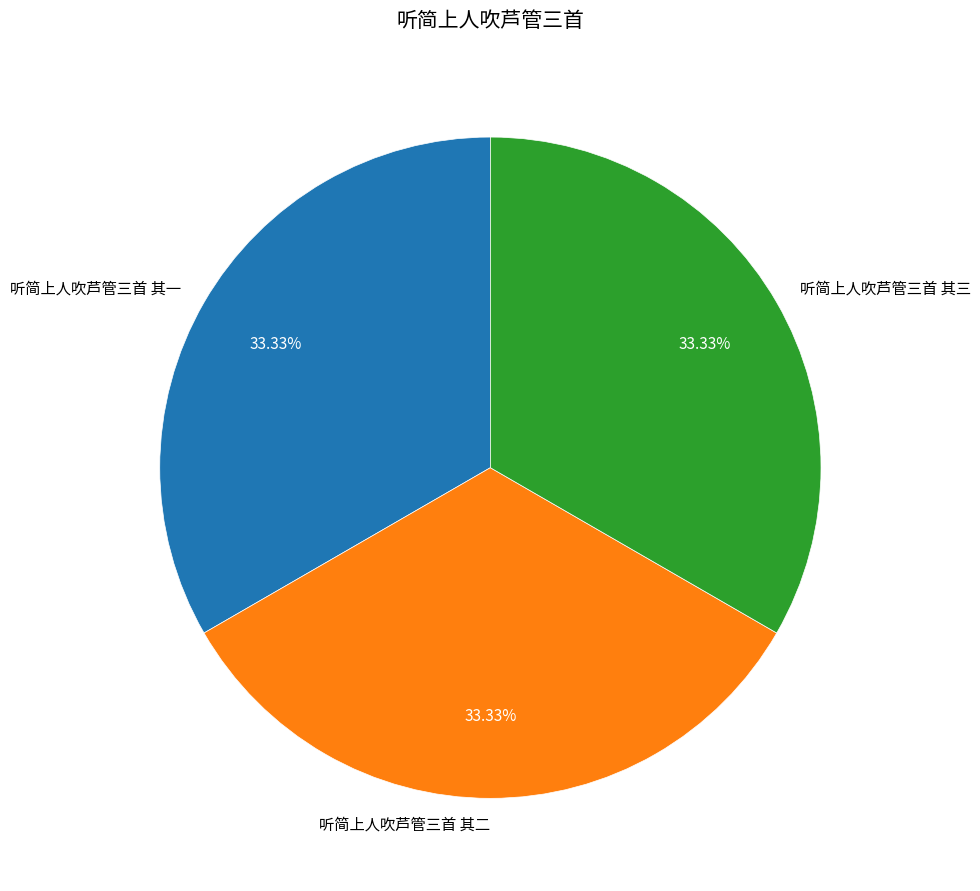

What percentage is the 听简上人吹芦管三首 其二 slice, to the nearest percent?

33%